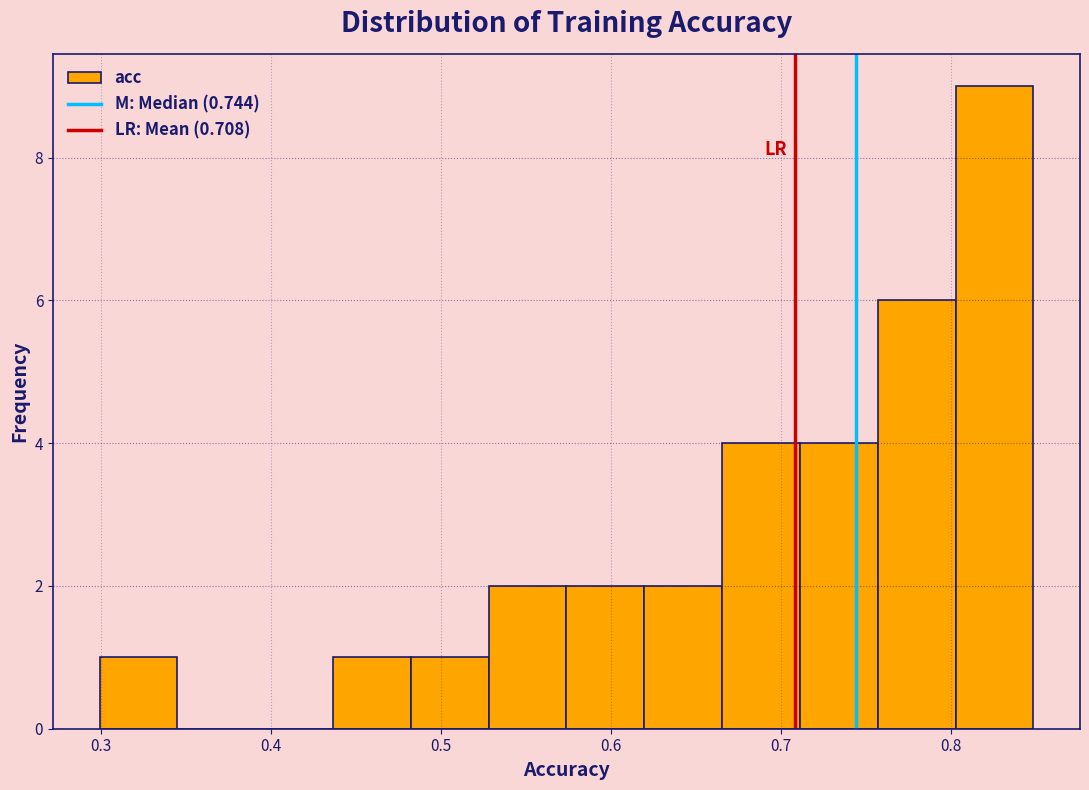

How tall is the bar that spans 0.76 to 0.80 on the x-axis? Neither the bar edges nor the heights are printed on the chart, so give them approximately, as read against the axes.

6